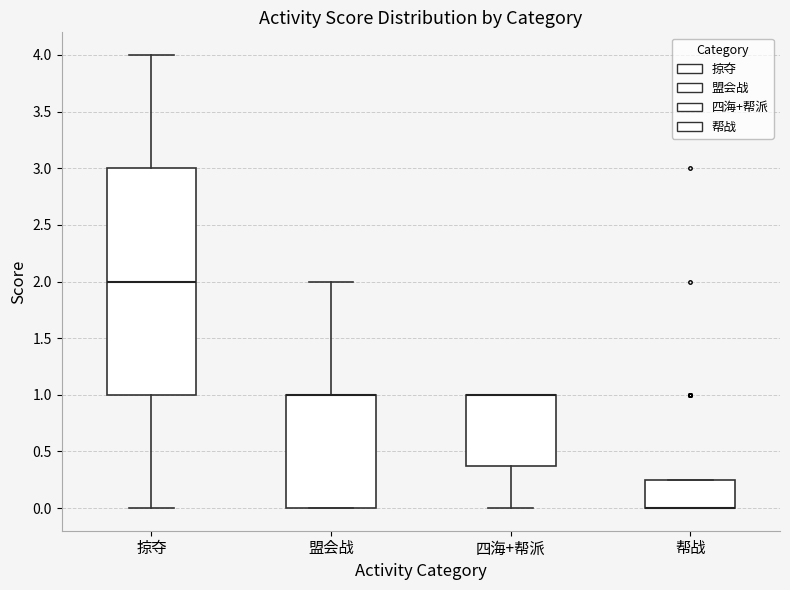

Where is the lower edge of the box for 四海+帮派 on the y-axis? The values are not printed on the chart, so give them approximately, as read against the axis.

0.40